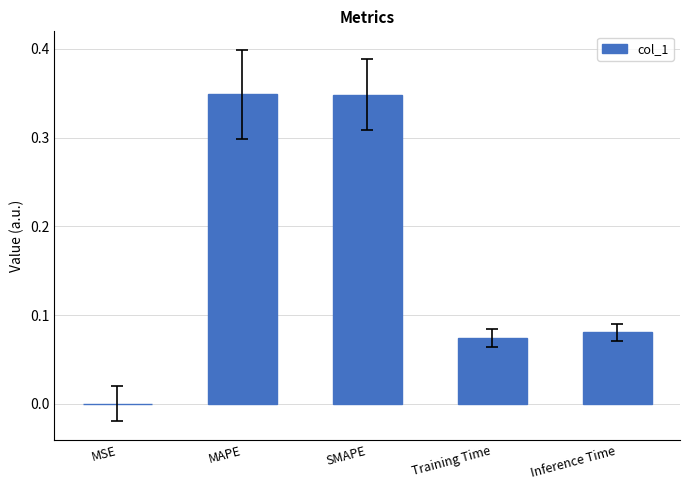

What is the sum of all values?

0.9